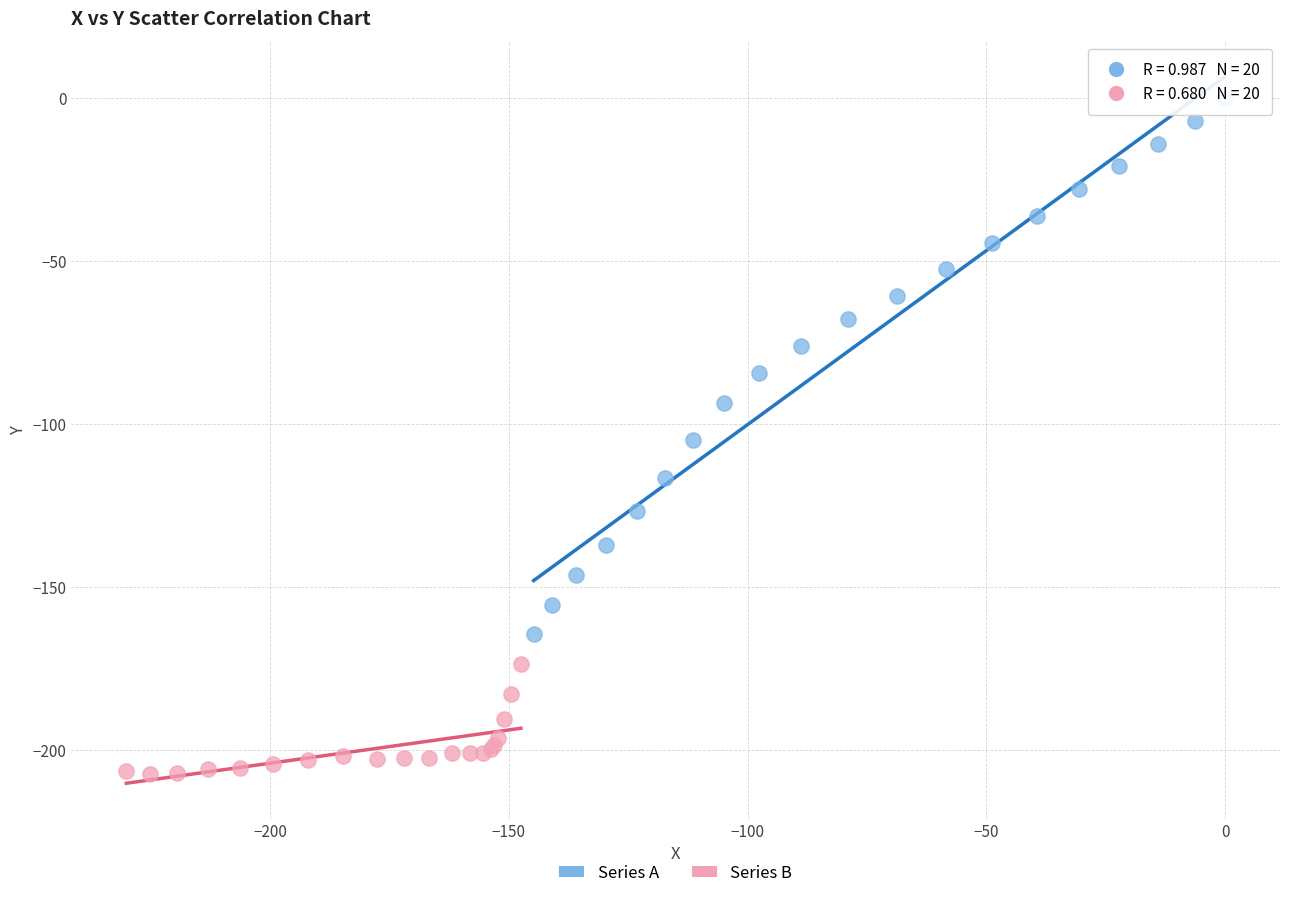

Which series reaches the minimum Y coordinate?

Series B